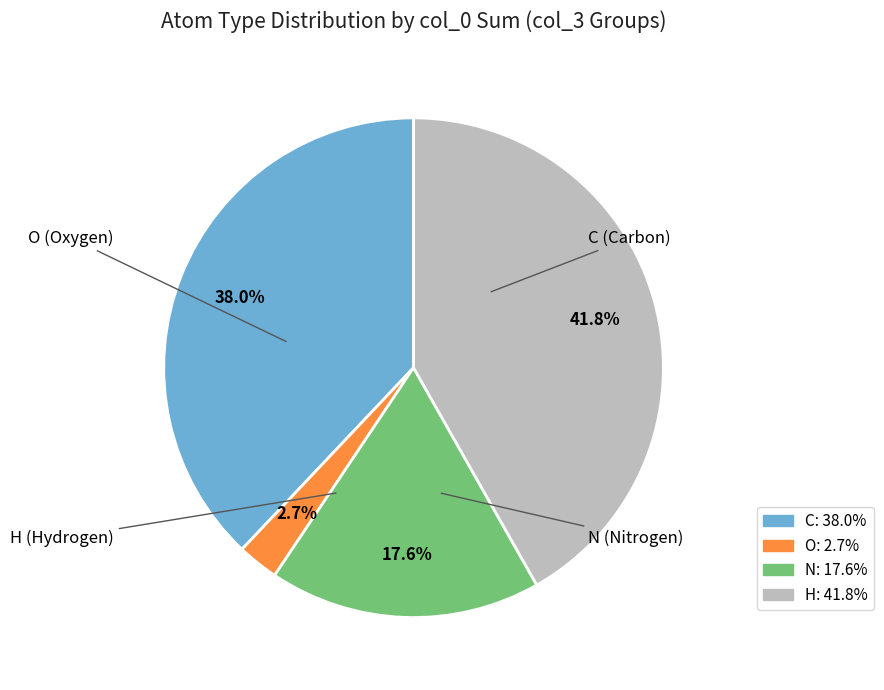

Which category has the biggest portion of the pie?

H